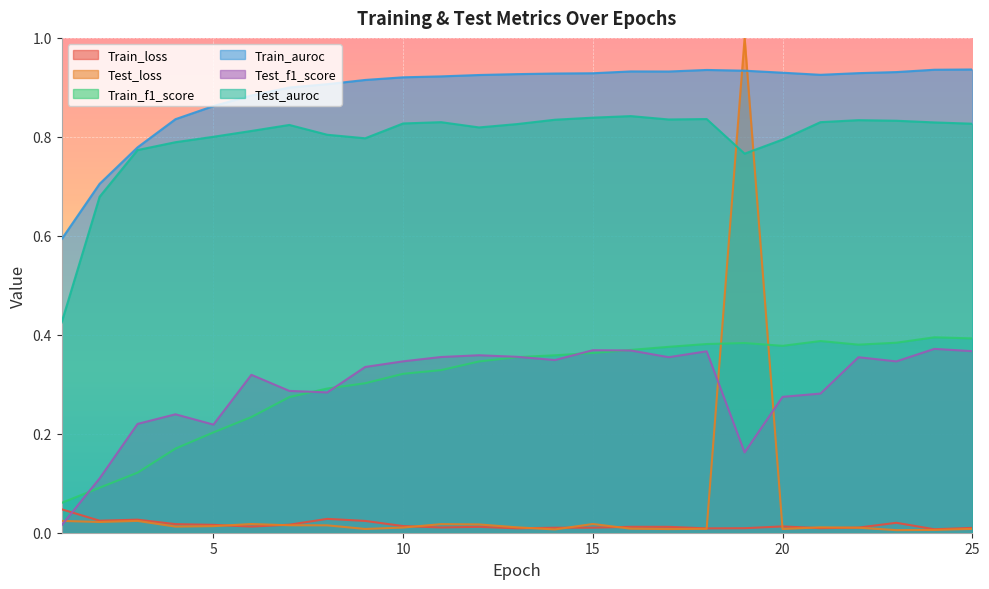

What is the difference between the maximum and minimum values in the Test_loss series?

1.0